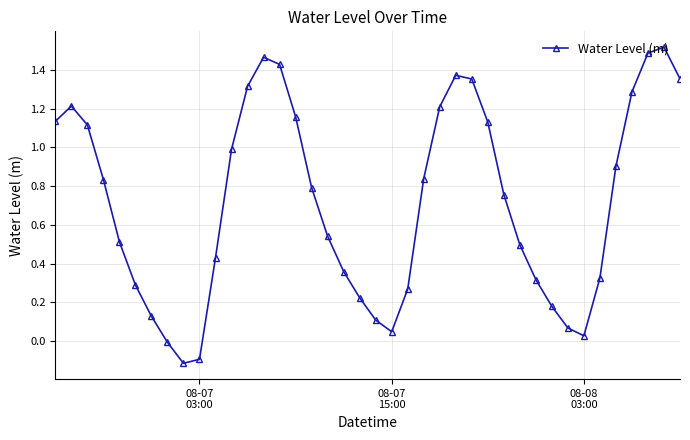

What is the sum of all values?

28.8